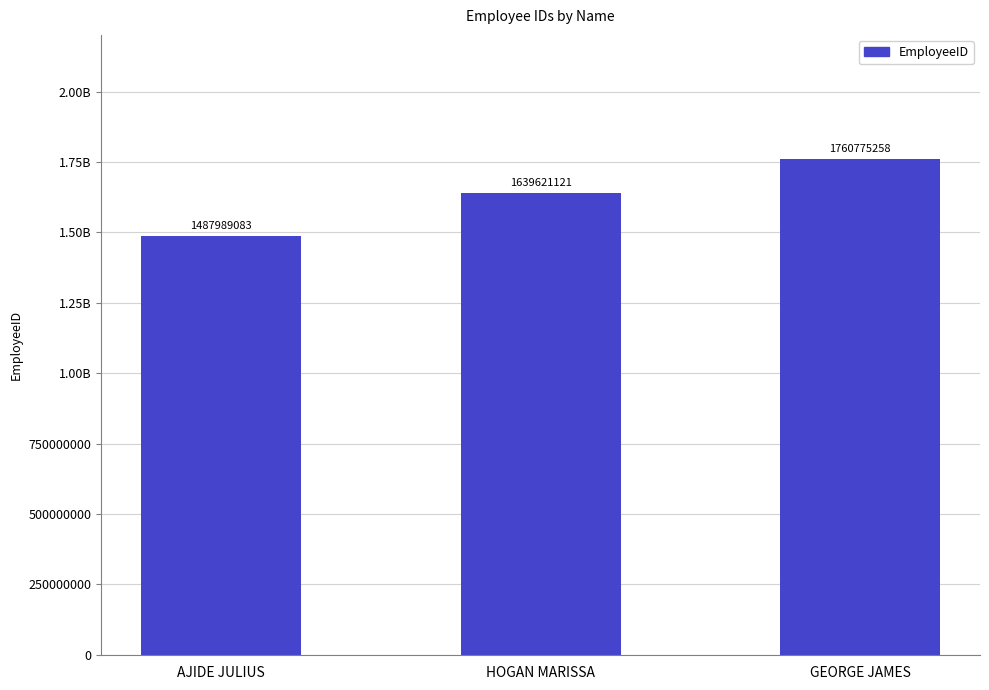

What is the difference between the maximum and minimum values?

272786175